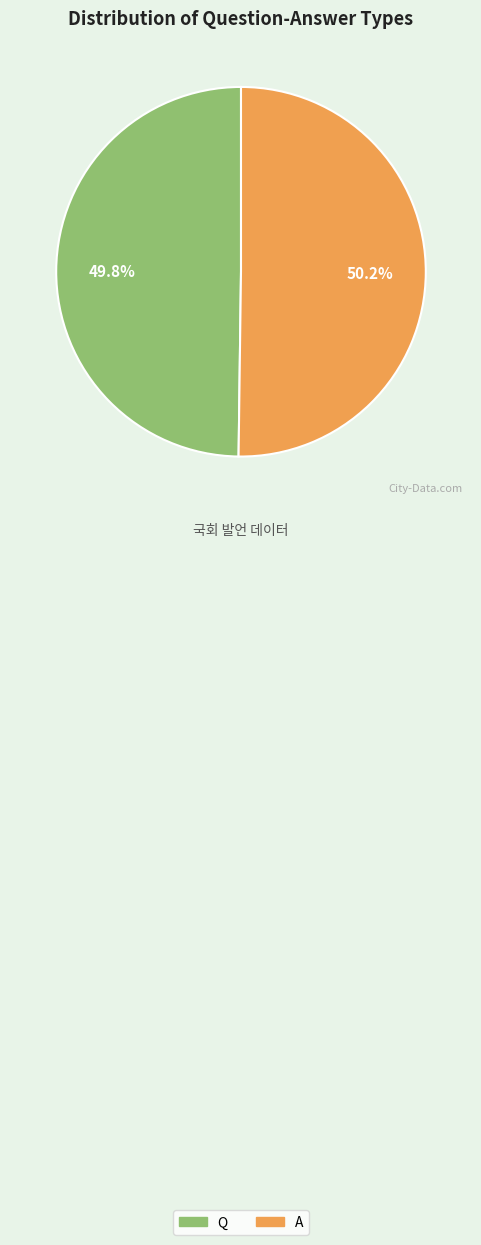

Combined, what portion of the pie is Q and A?

100.0%